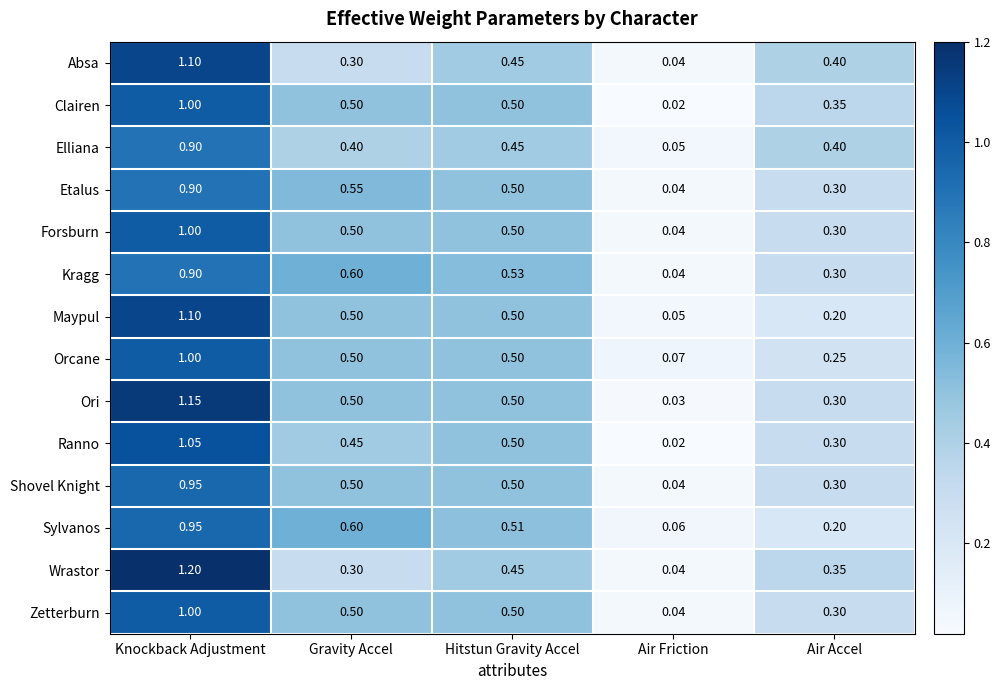

Where is Orcane nearest to the value 0?

Air Friction